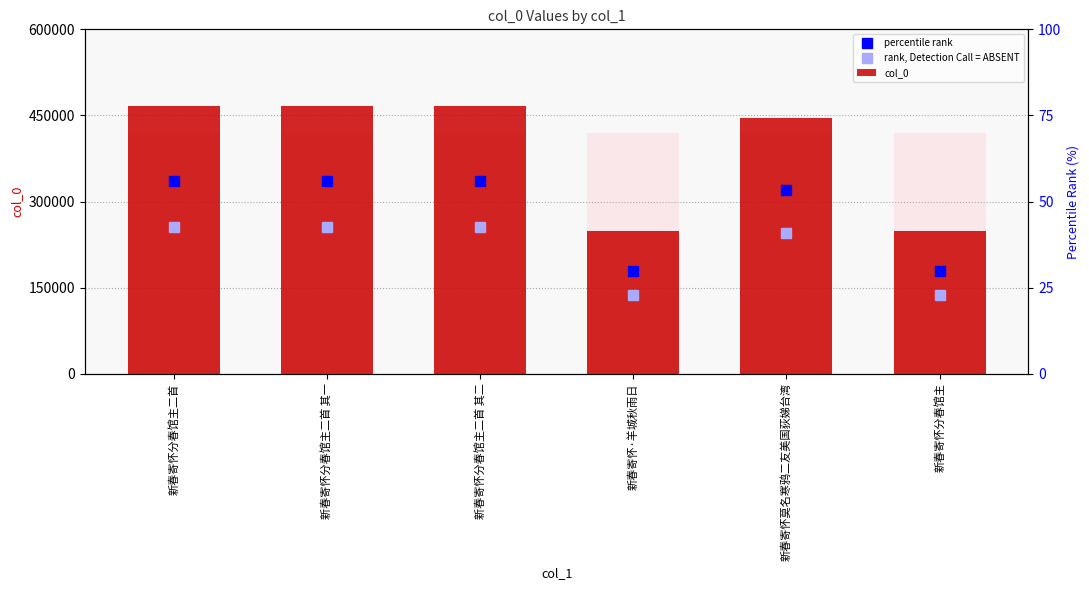

Where is the data nearest to the value 357694?

新春寄怀莫名寒鸦二友美国荻娣台湾